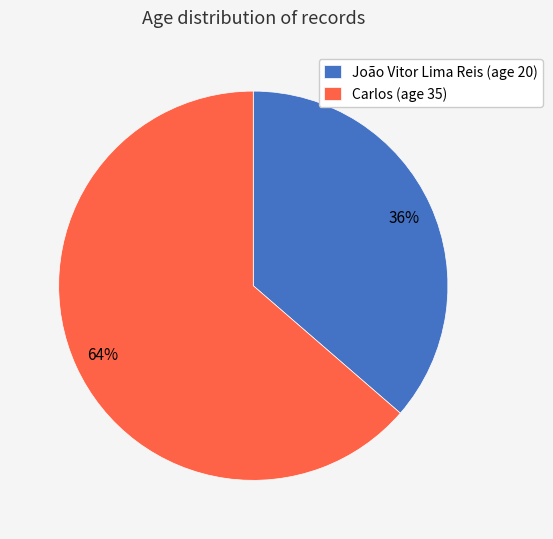

To the nearest percent, what is the average slice percentage?

50%